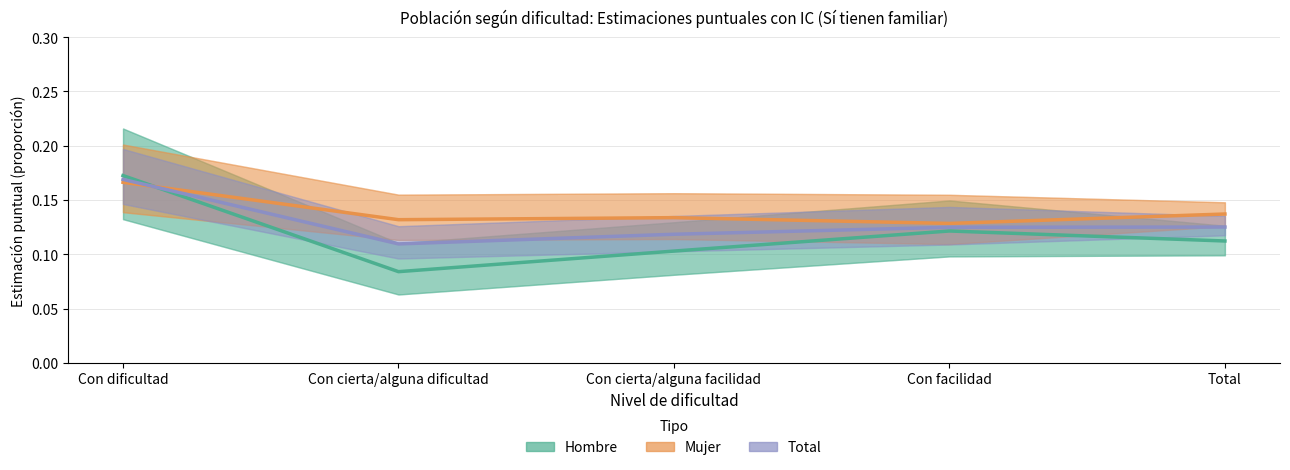

What is the value of the Total point at the 2nd from the left?

0.1